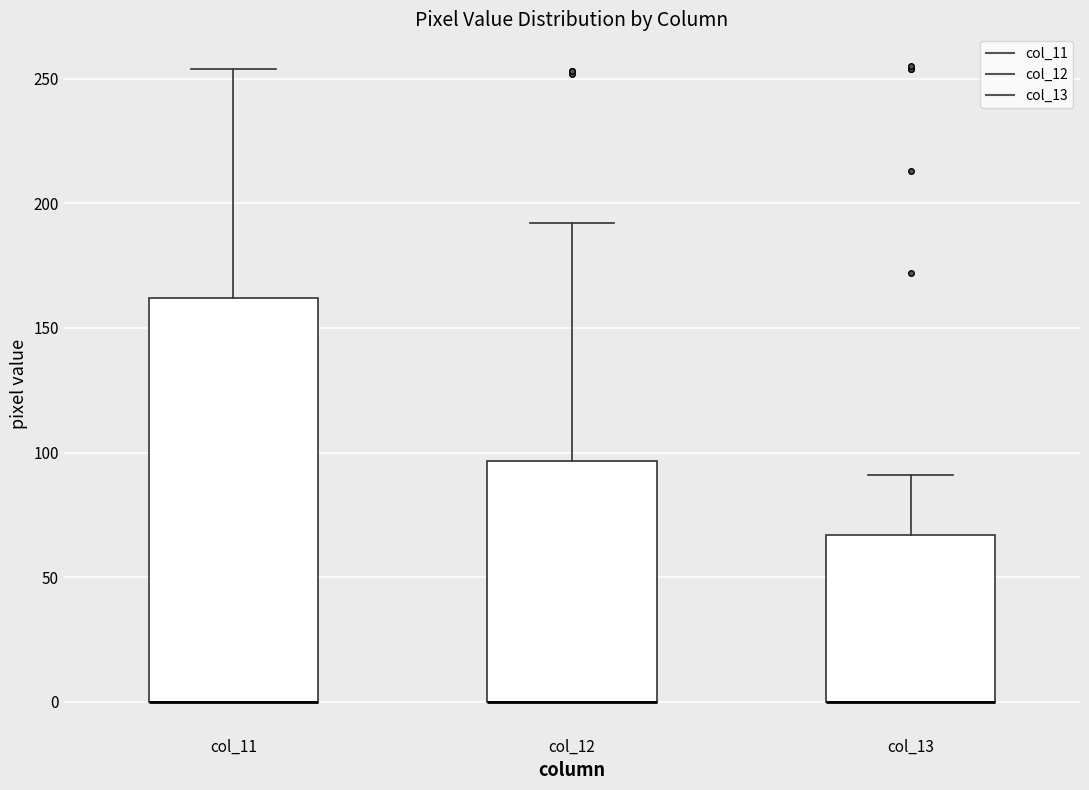

Where is the lower edge of the box for col_13 on the y-axis? The values are not printed on the chart, so give them approximately, as read against the axis.

0